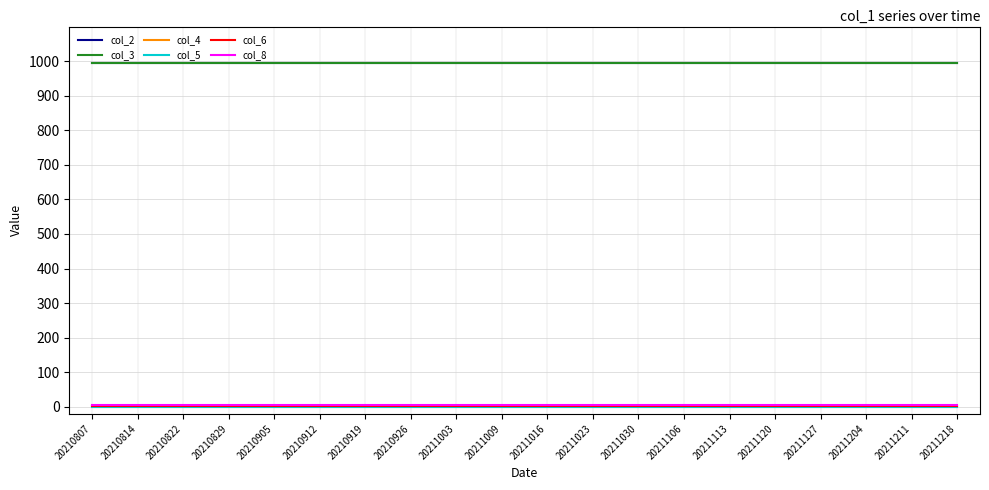

What are all the series names shown in the legend?

col_2, col_3, col_4, col_5, col_6, col_8